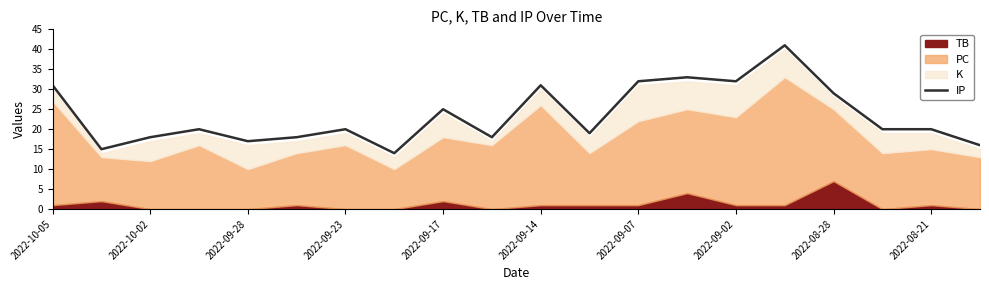

True or false: IP has a value of 20 at 2022-09-23.

True